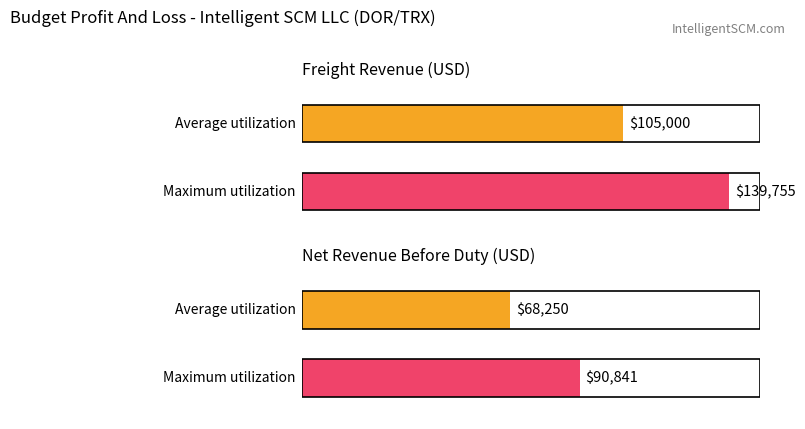

Is it true that Average utilization equals 99652 at Period 202401?

False